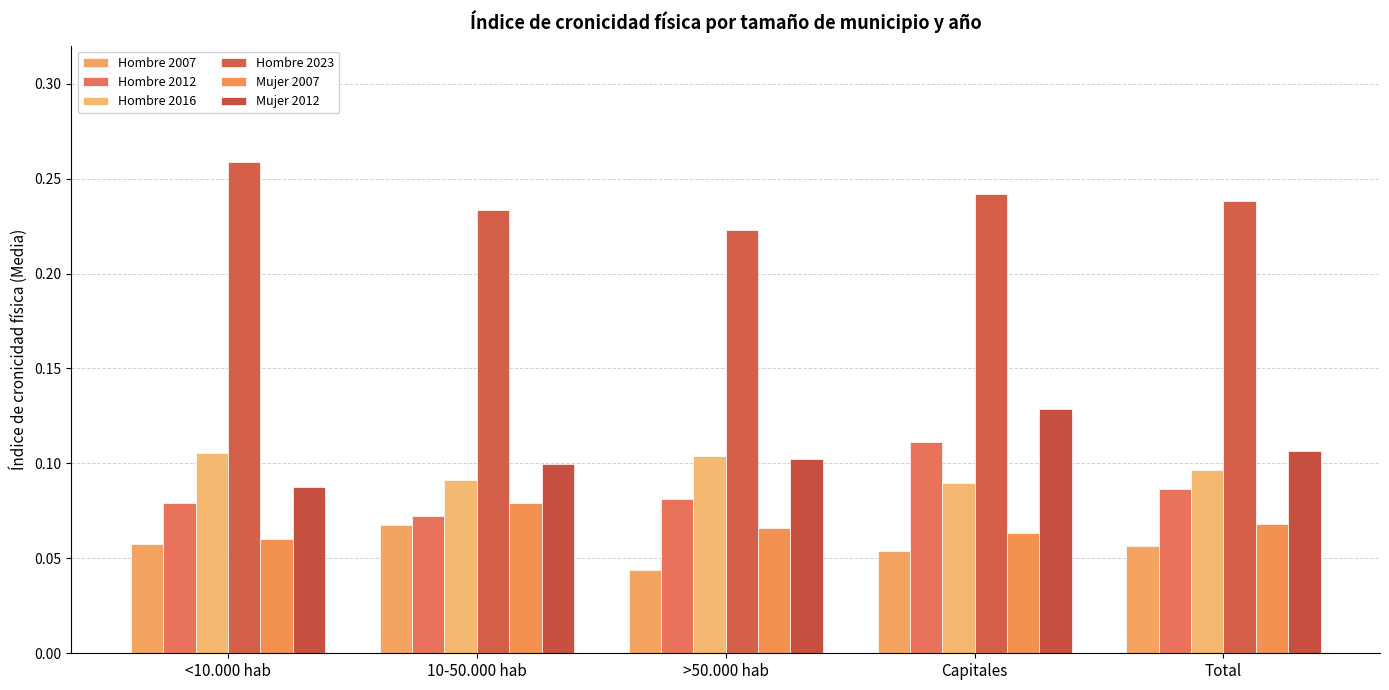

Which label corresponds to the largest value in the chart?

<10.000 hab